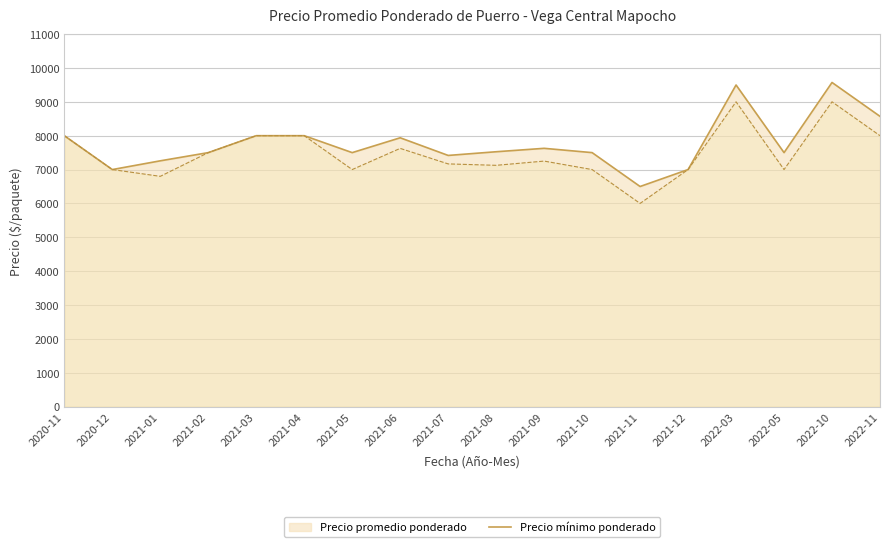

At which category does the data reach its first local peak?

2021-06